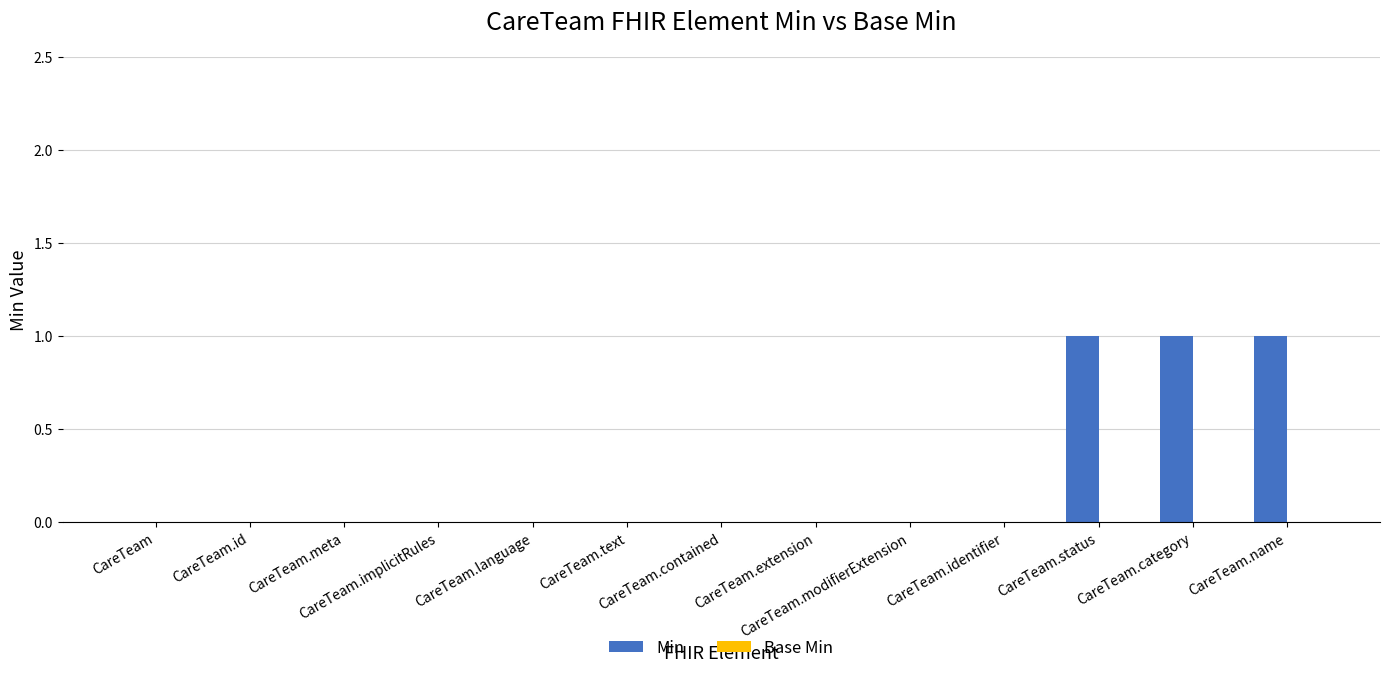

Are the bars grouped side by side (vs. stacked)?

No